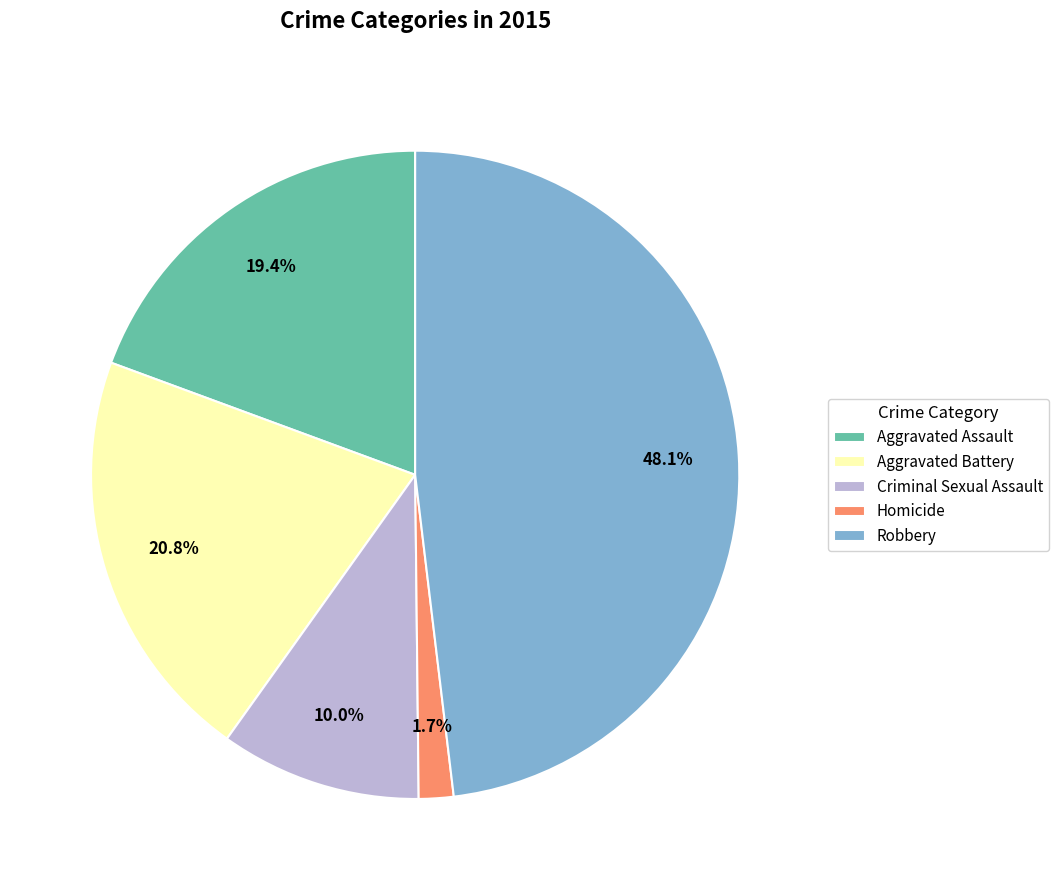

Between Homicide and Robbery, which is larger?

Robbery